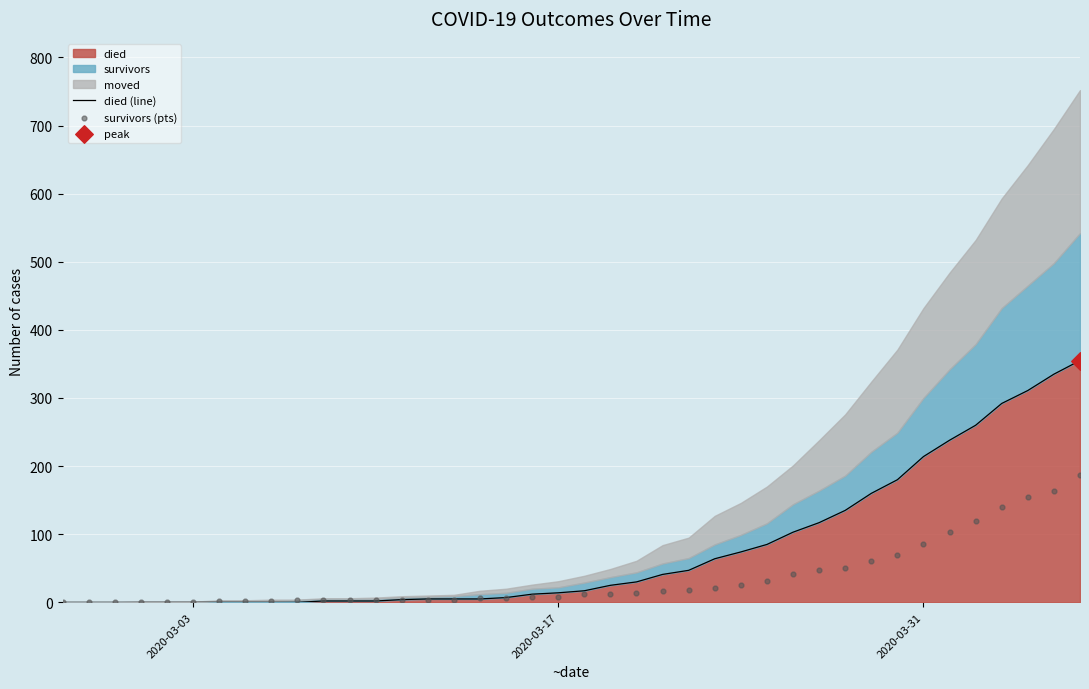

Which series reaches the minimum Y coordinate?

died (line)